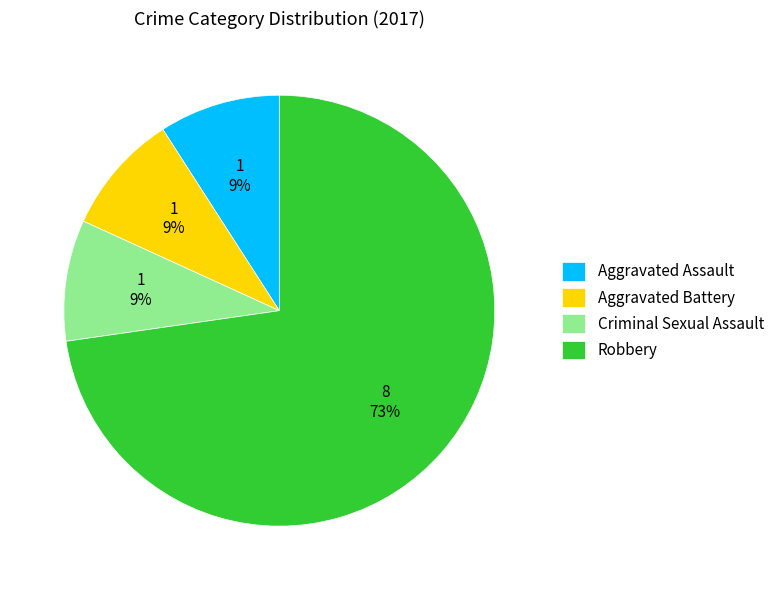

True or false: Aggravated Battery accounts for 14% of the total.

False